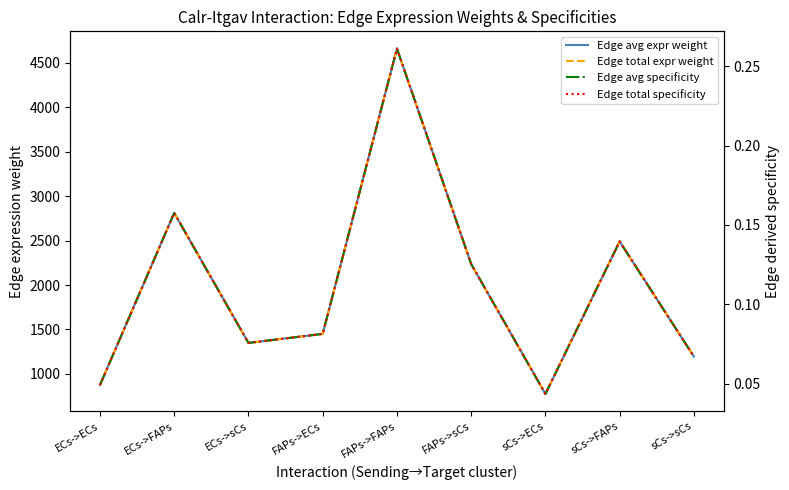

At which label does Edge avg specificity reach its minimum?

sCs->ECs